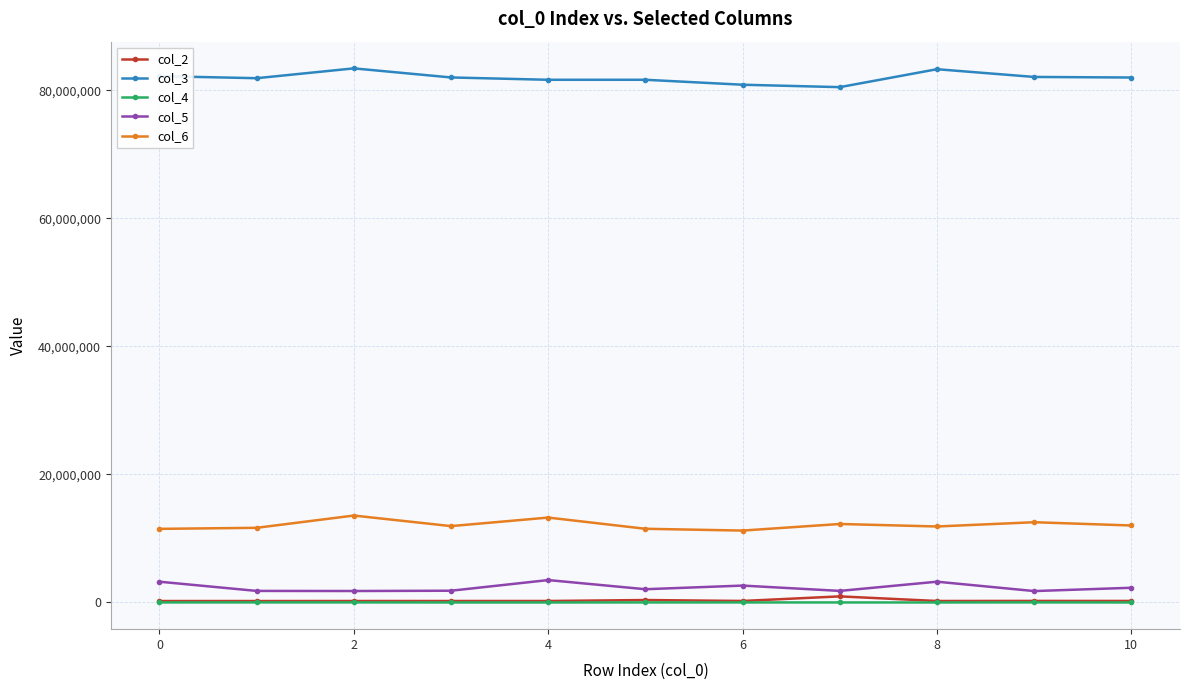

What is the greatest value displayed?

83425375